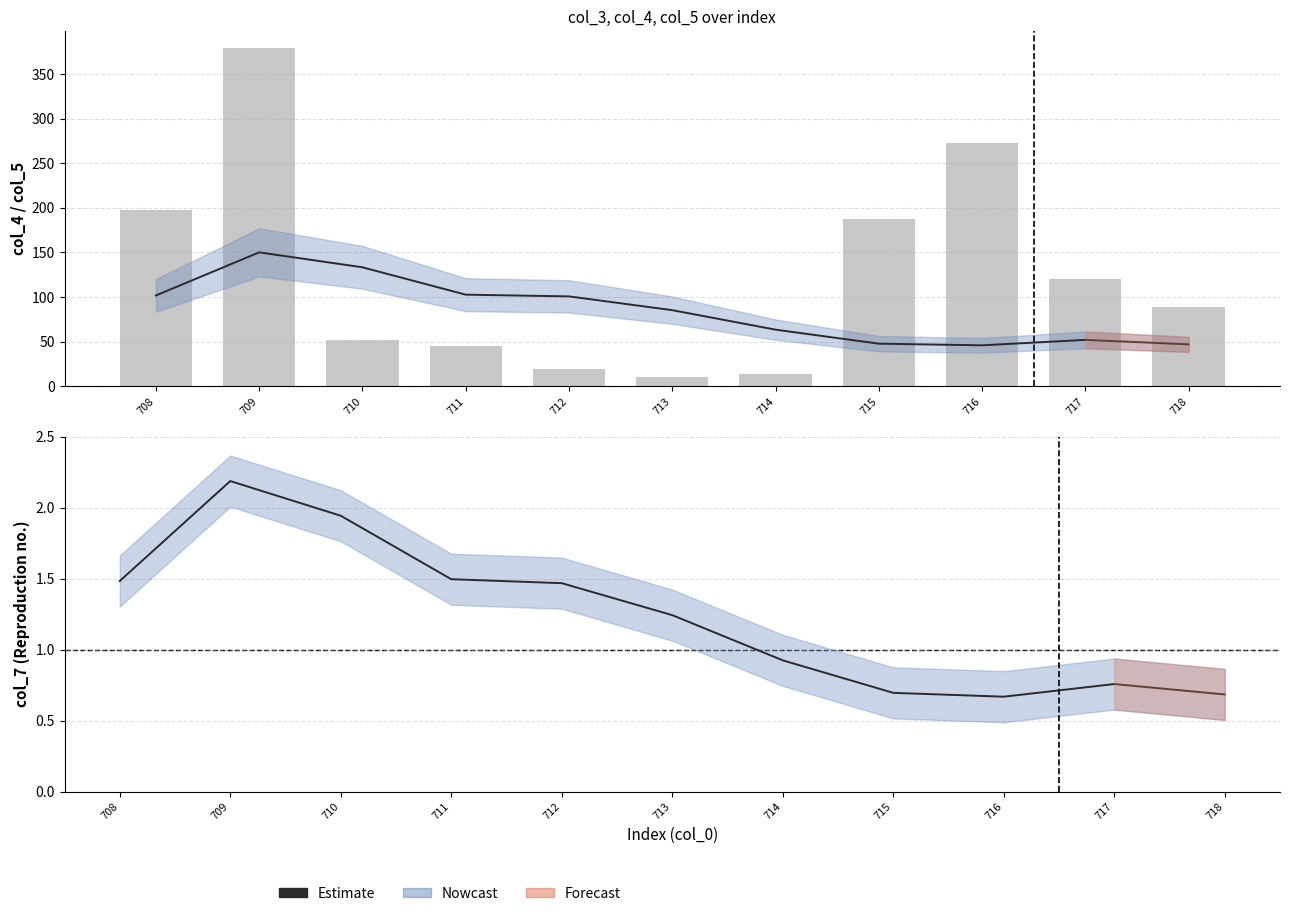

Where does the Estimate series first go above 1?

708